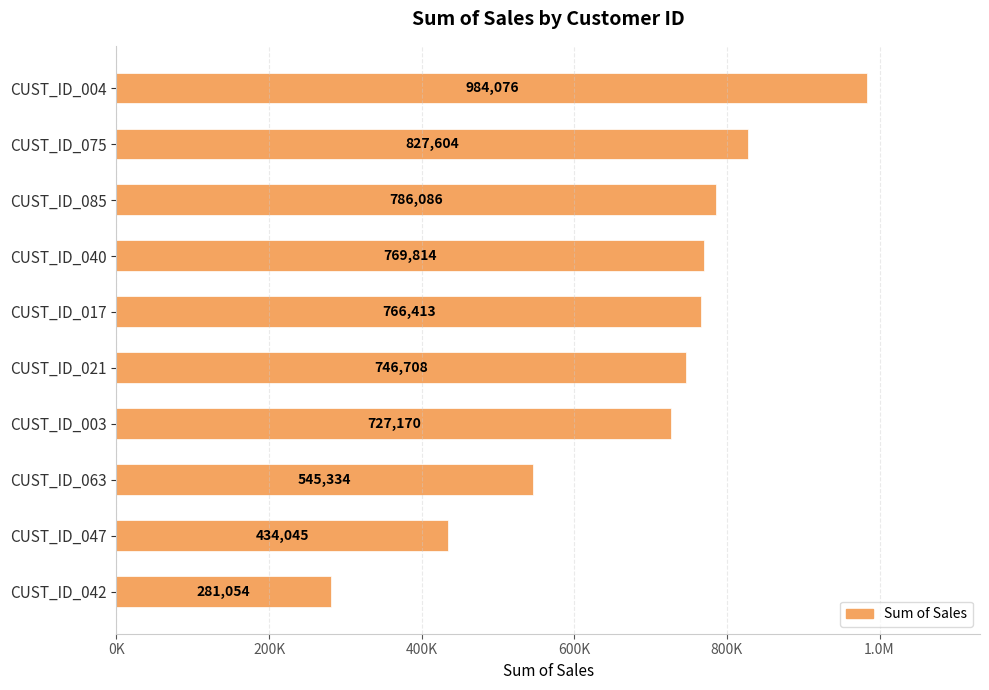

What is the sum of all values?

6868303.3